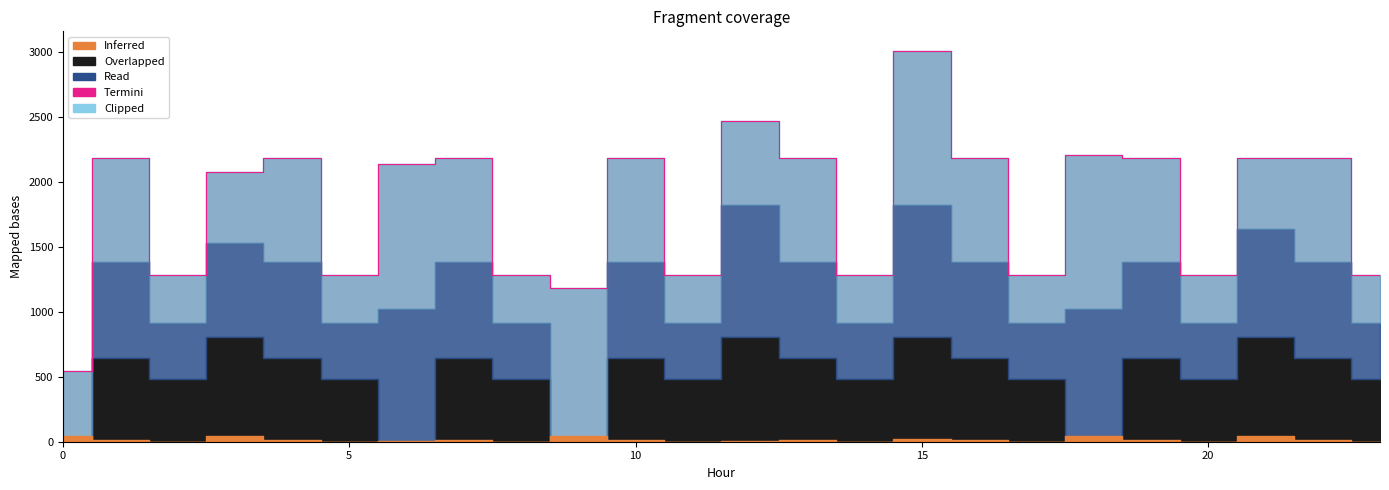

True or false: there are more than 2 points higher than both neighbors.

True